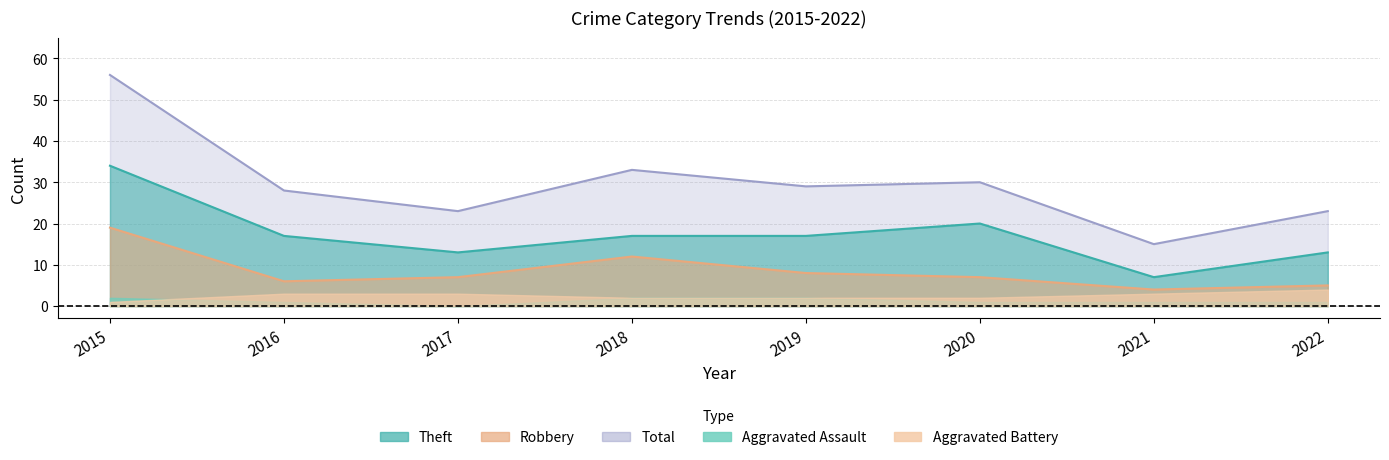

True or false: Robbery and Total intersect in this chart.

False